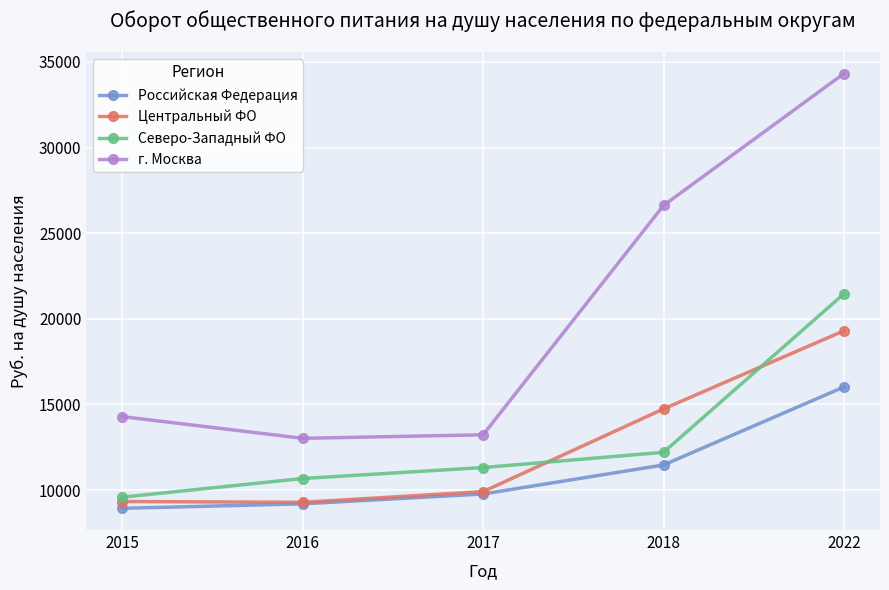

How many series are shown in this chart?

4